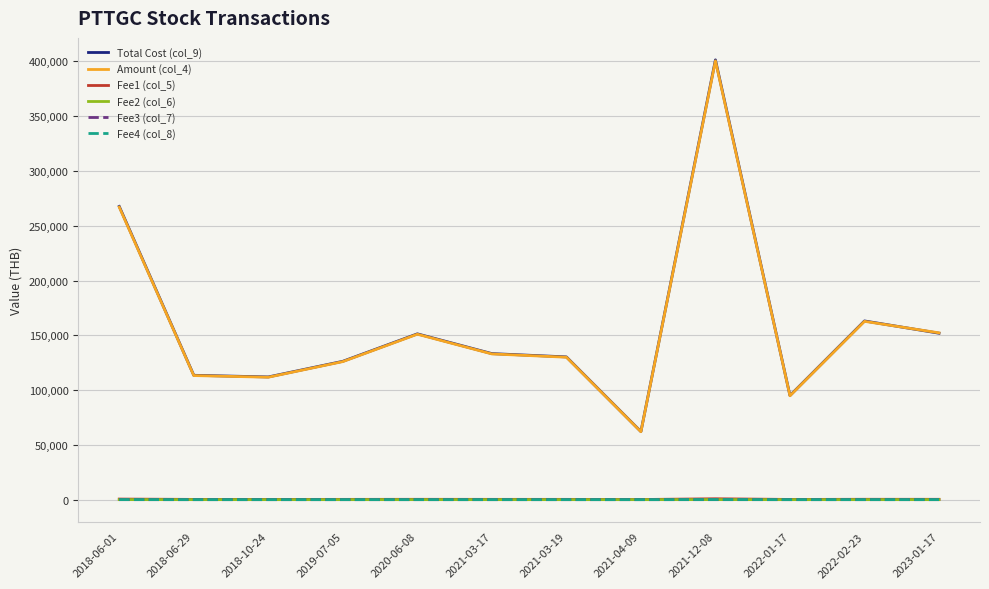

What is the greatest value displayed?

401390.5